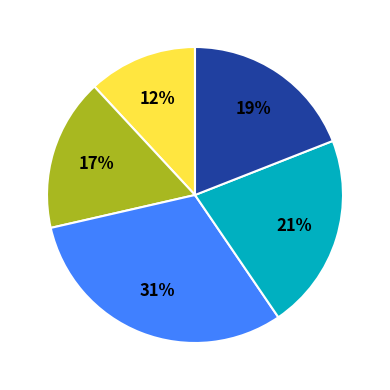

Is there any slice that represents more than half of the pie?

No